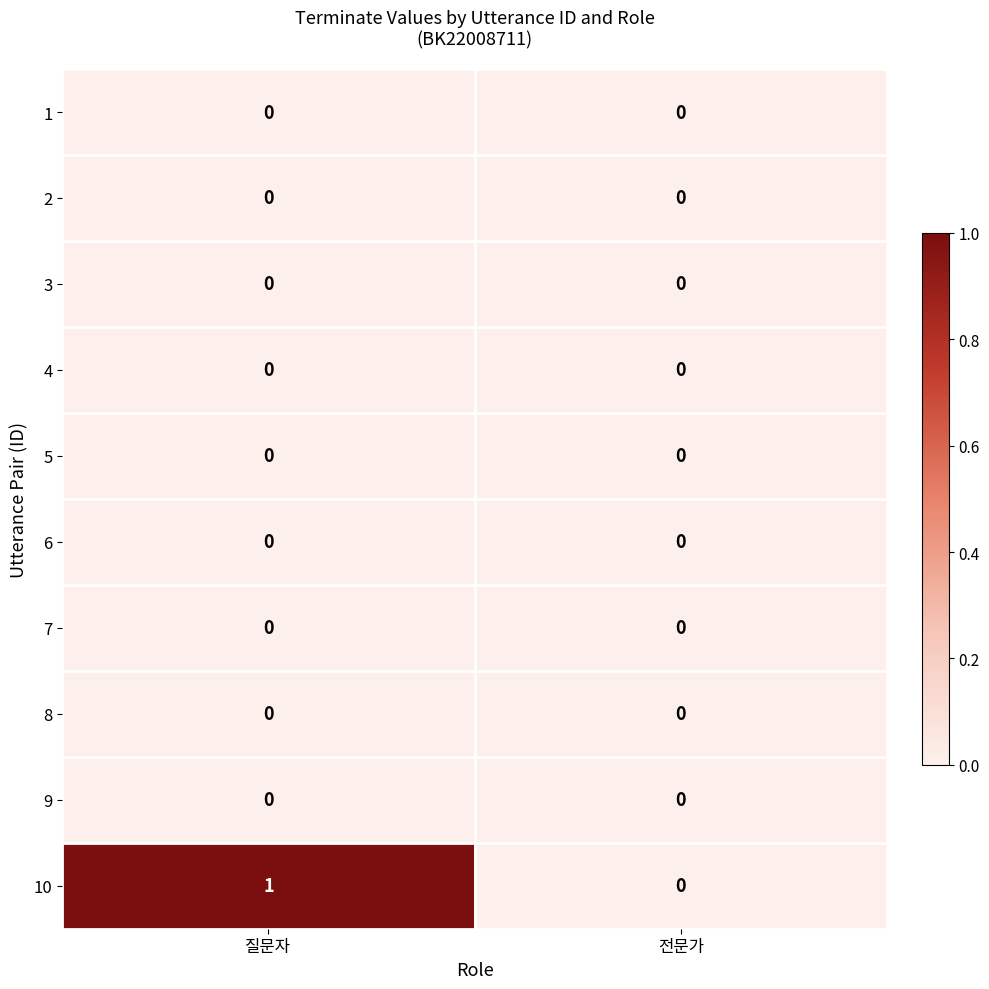

At which label is 10 closest to 0?

전문가